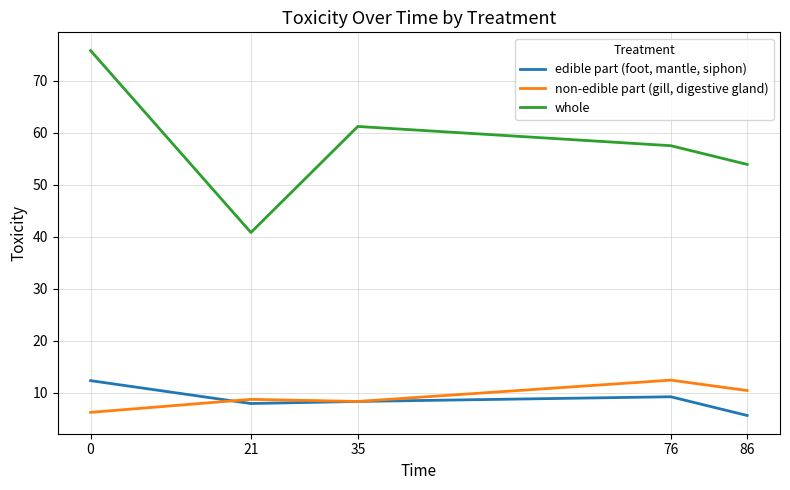

True or false: non-edible part (gill, digestive gland) and whole cross at least once.

False